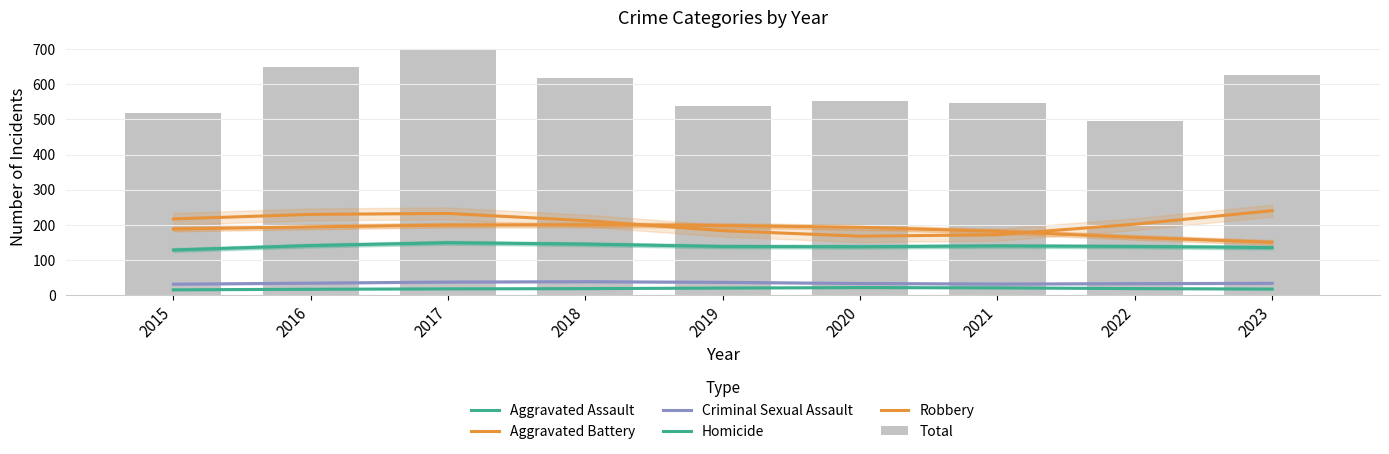

Reading right to left, list all the values displayed in this chart.

Aggravated Assault: 135.0	138.2	139.6	137.4	138.2	144.8	148.8	140.7	128.1
Aggravated Battery: 150.0	164.1	181.3	192.8	197.9	199.9	199.0	194.0	188.0
Criminal Sexual Assault: 33.3	32.3	31.3	32.7	36.1	37.9	36.9	33.7	30.9
Homicide: 16.9	18.2	20.3	21.1	19.7	18.2	17.5	16.3	14.7
Robbery: 240.2	201.5	171.6	167.5	183.2	211.7	232.3	229.5	216.6
Total: 626.0	495.0	547.0	552.0	537.0	619.0	698.0	649.0	517.0